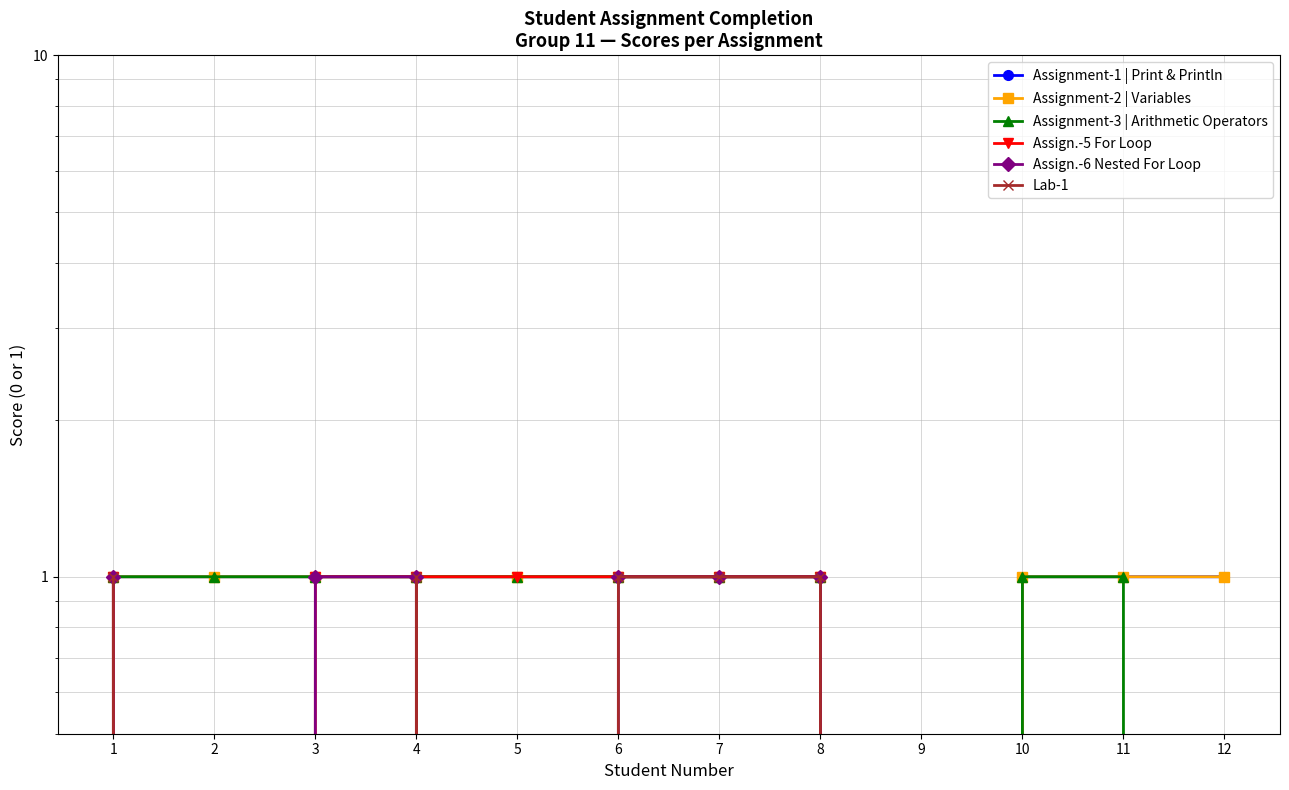

At which category is the sum across all series the highest?

1